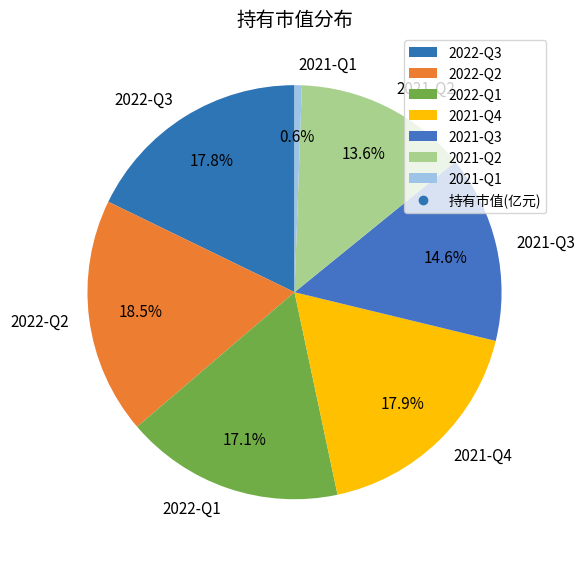

Is the sum of 2022-Q3 and 2022-Q1 greater than half?

No